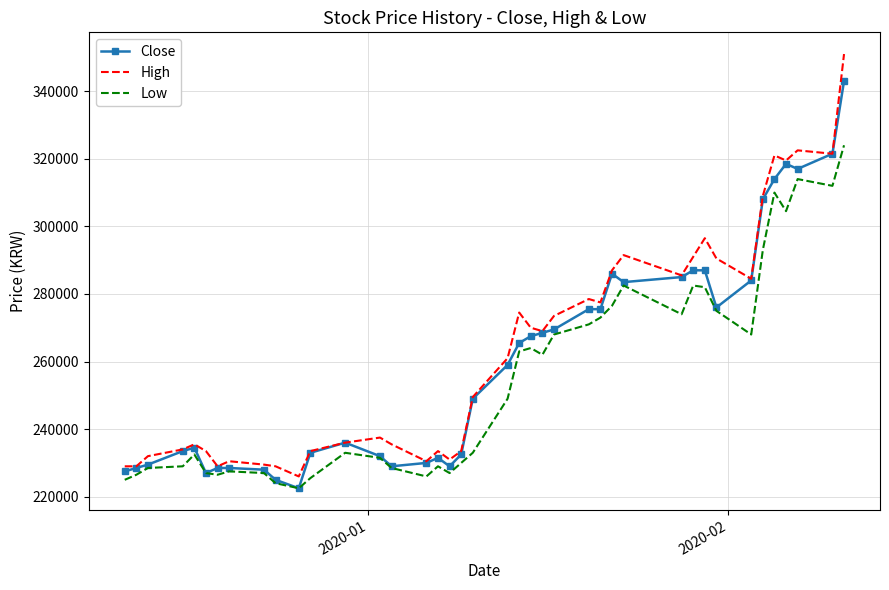

What is the greatest value displayed?

351000